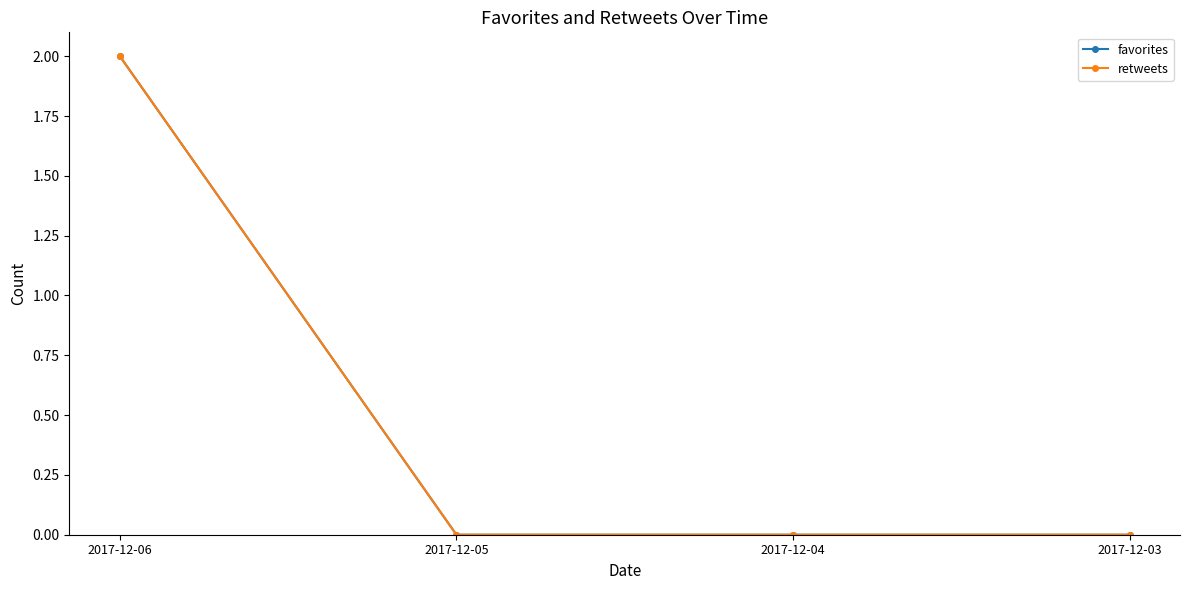

How many lines are shown in the chart?

2